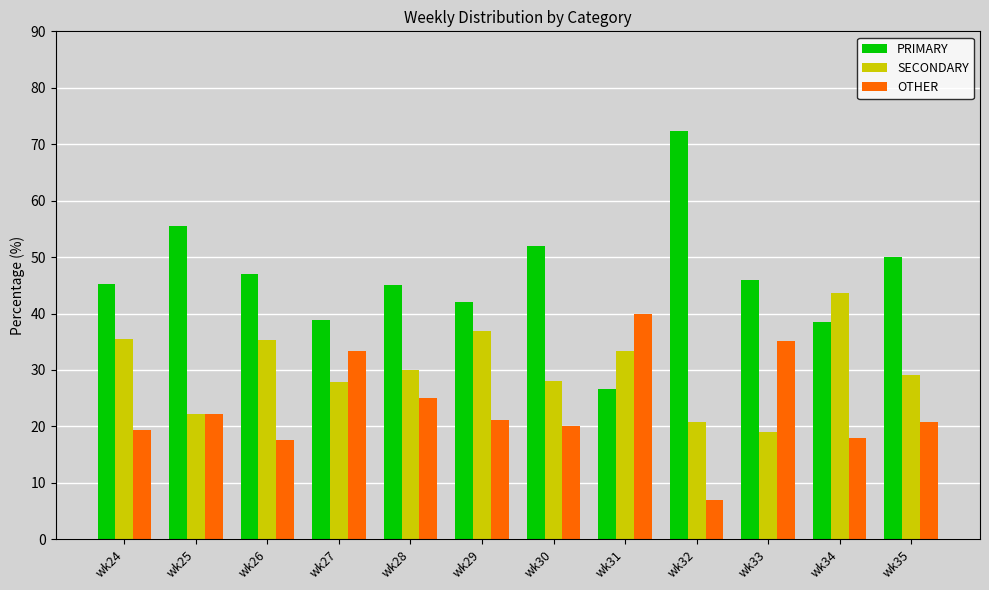

At how many categories does at least one series exceed 28?

12